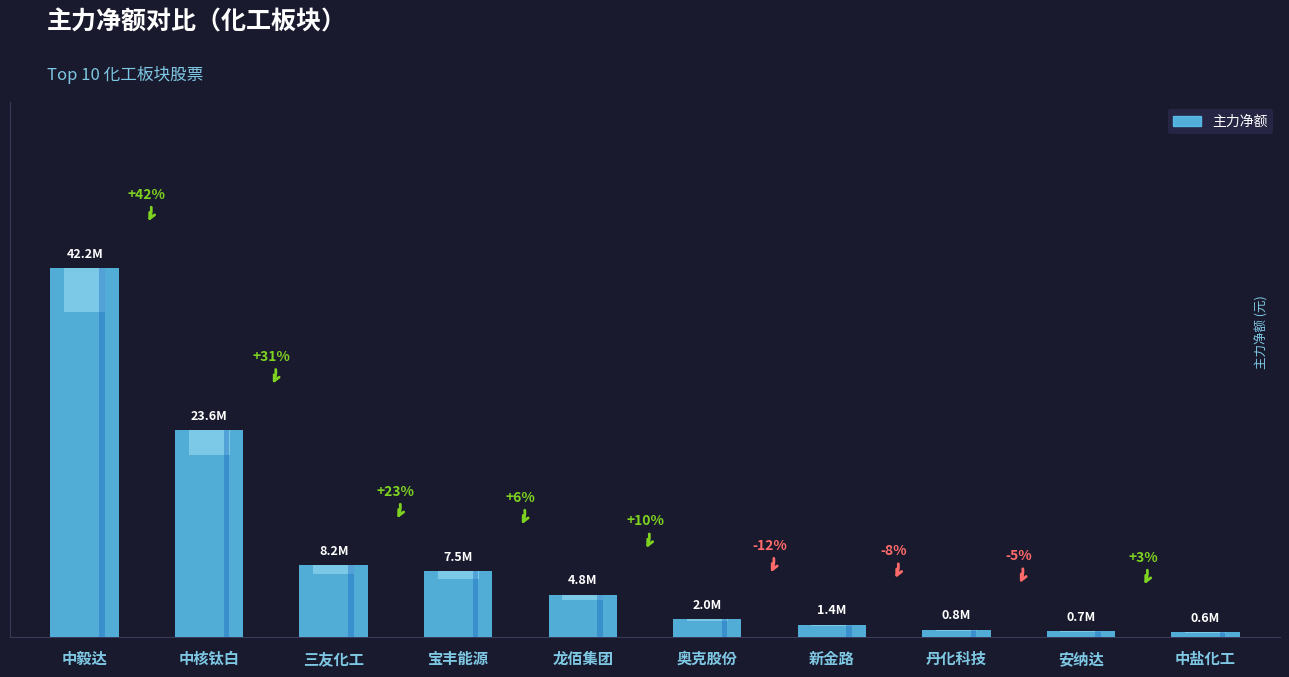

What is the approximate value at 宝丰能源?

7546252